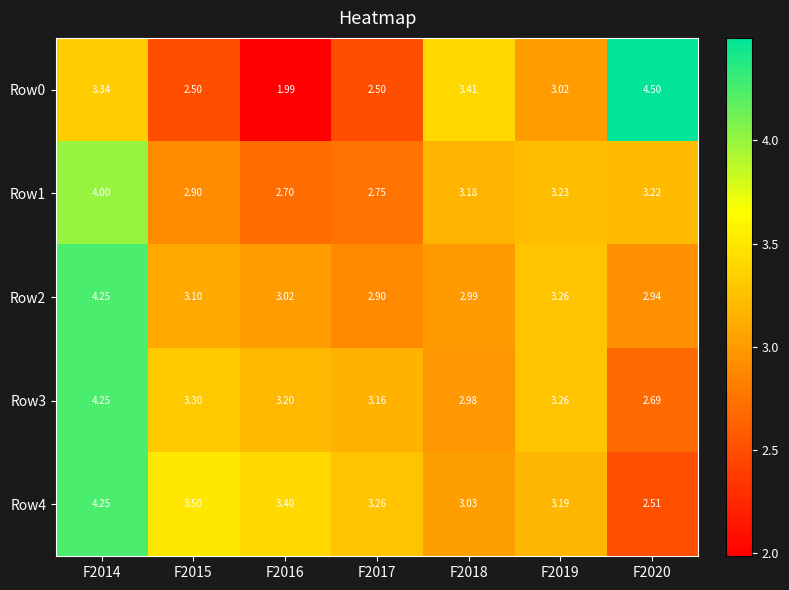

Which has a higher value, F2019 or F2015?

F2019